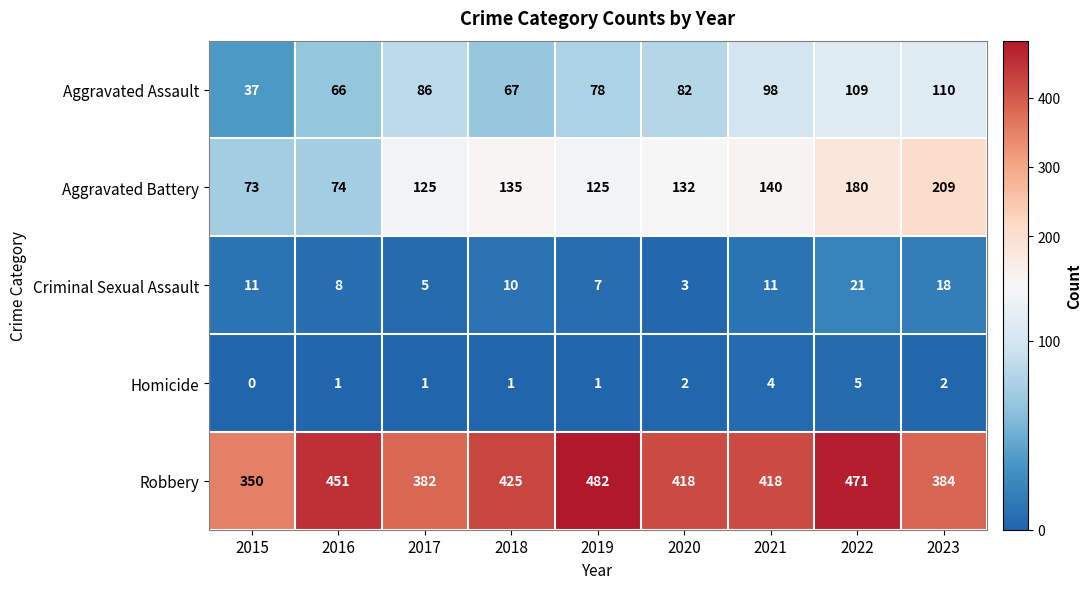

Which series has the largest range (max minus min)?

Aggravated Battery